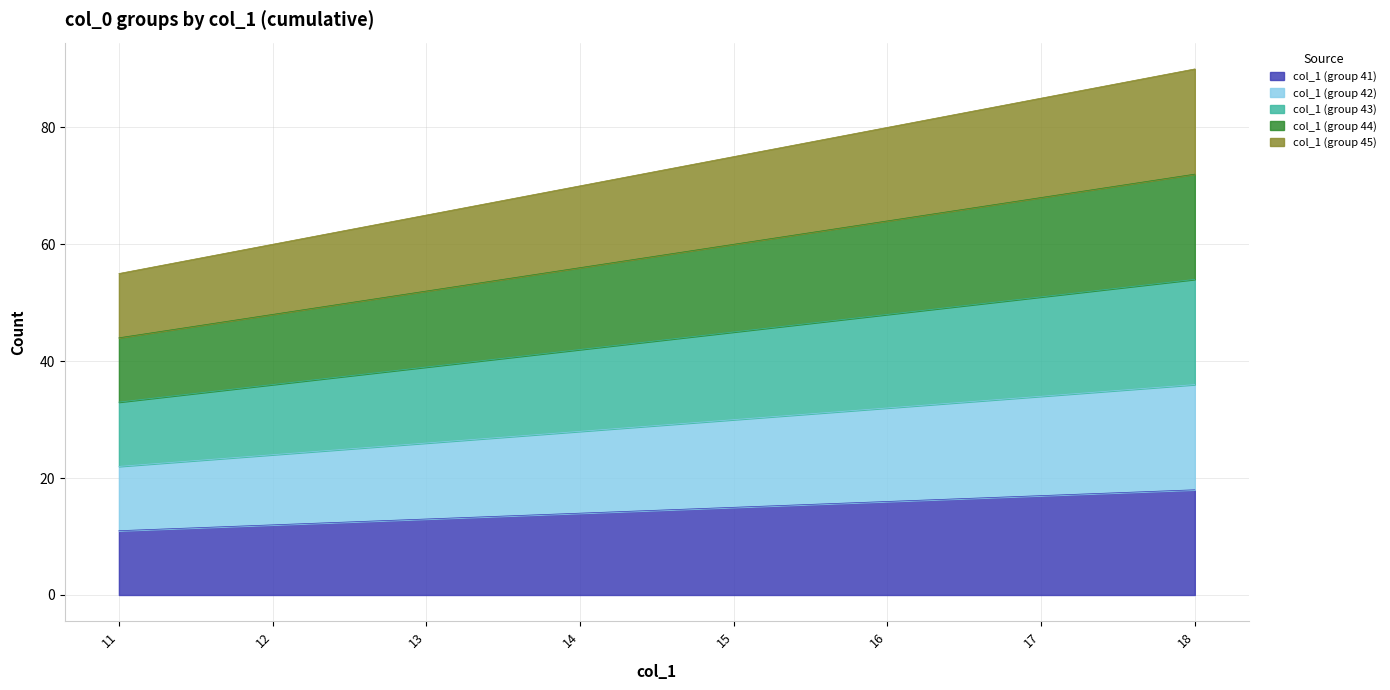

What is the value of the col_1 (group 41) point at the 3rd from the left?

13